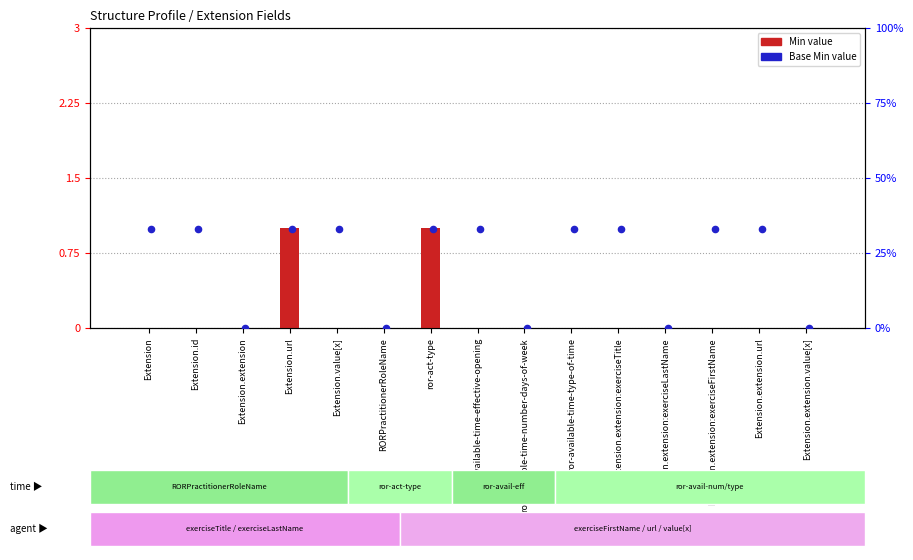

What are all the series names shown in the legend?

Min, Base Min